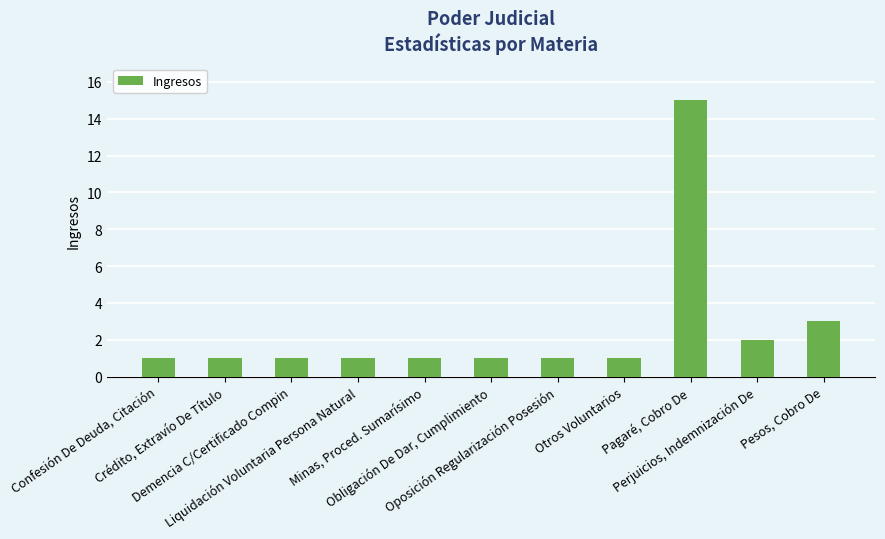

What is the sum of all values?

28